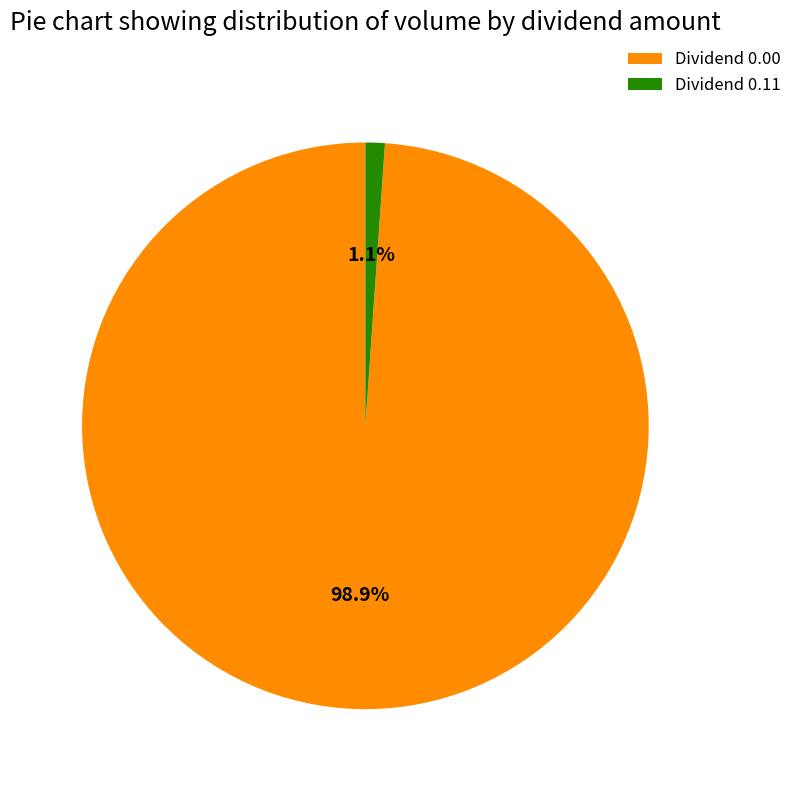

What percentage do Dividend 0.00 and Dividend 0.11 together represent?

100.0%